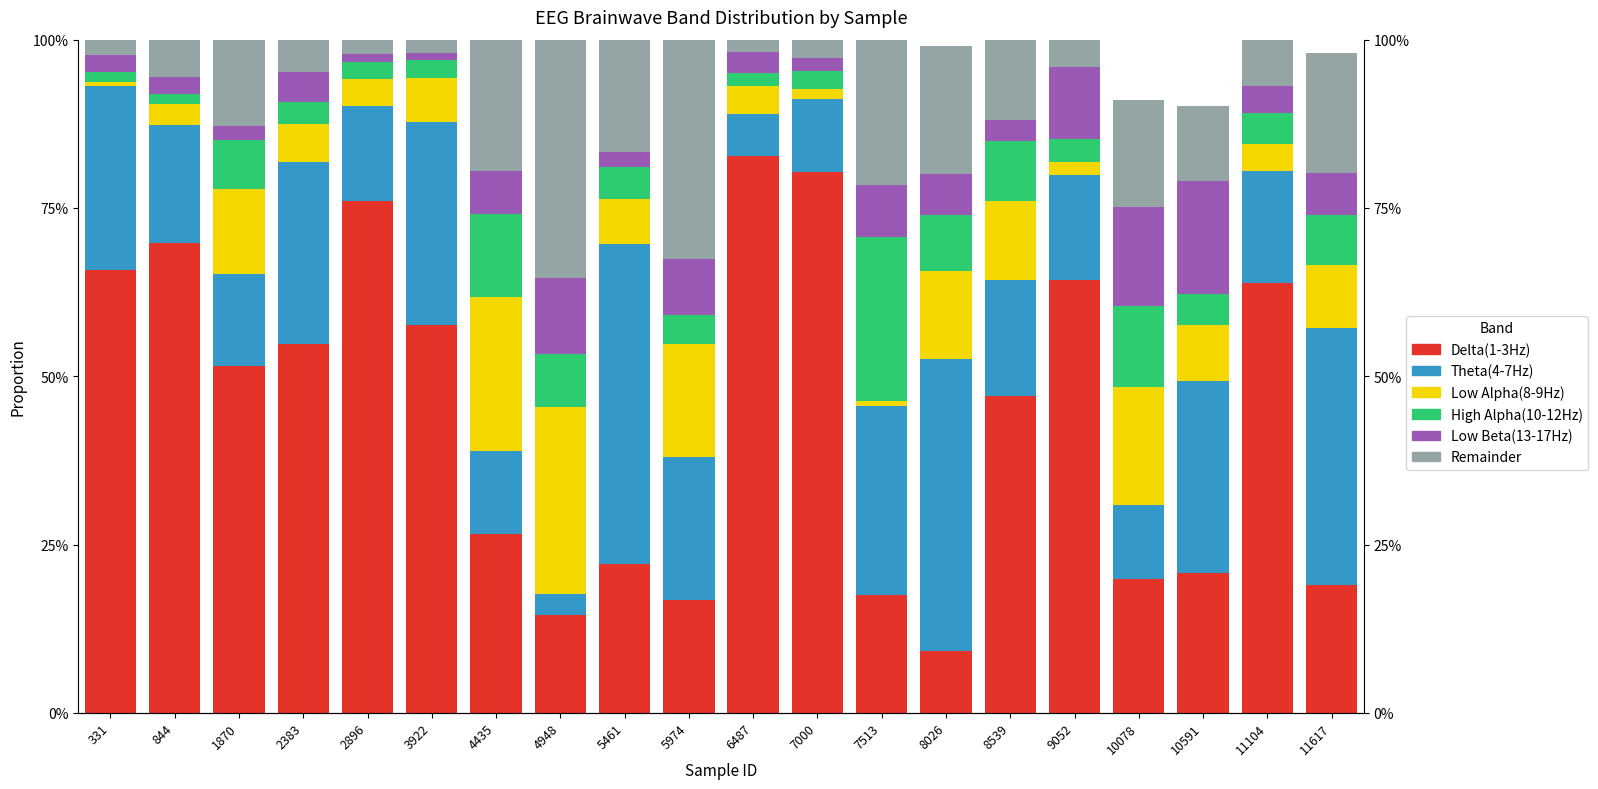

How many bars are there in total?

120